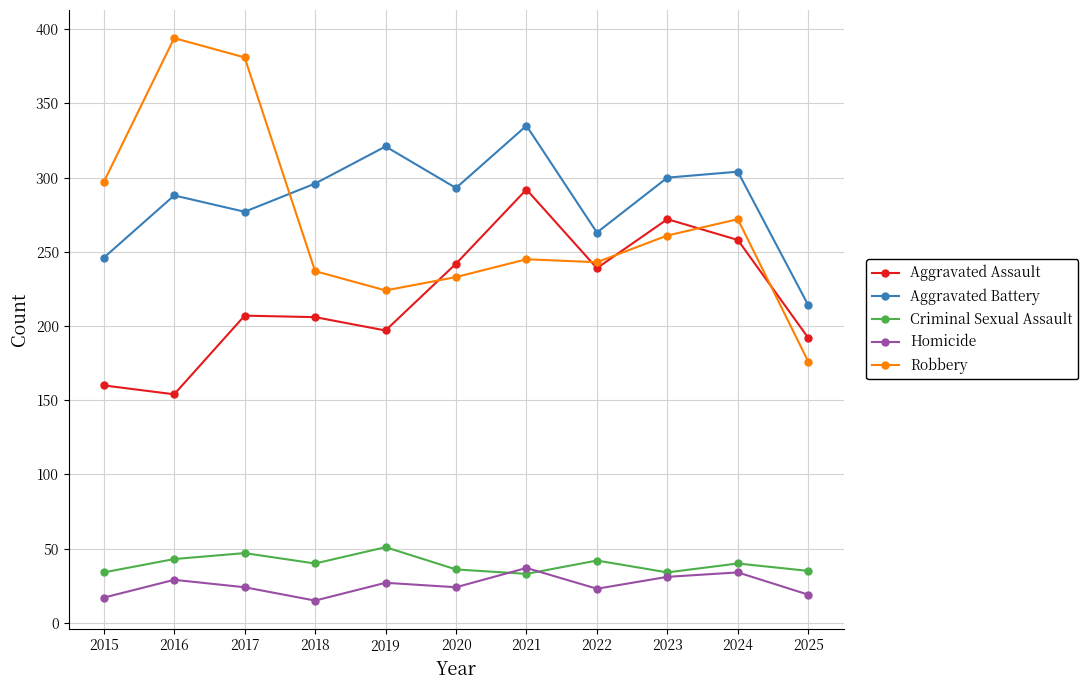

What is the difference between the highest and lowest values at 2018?

281